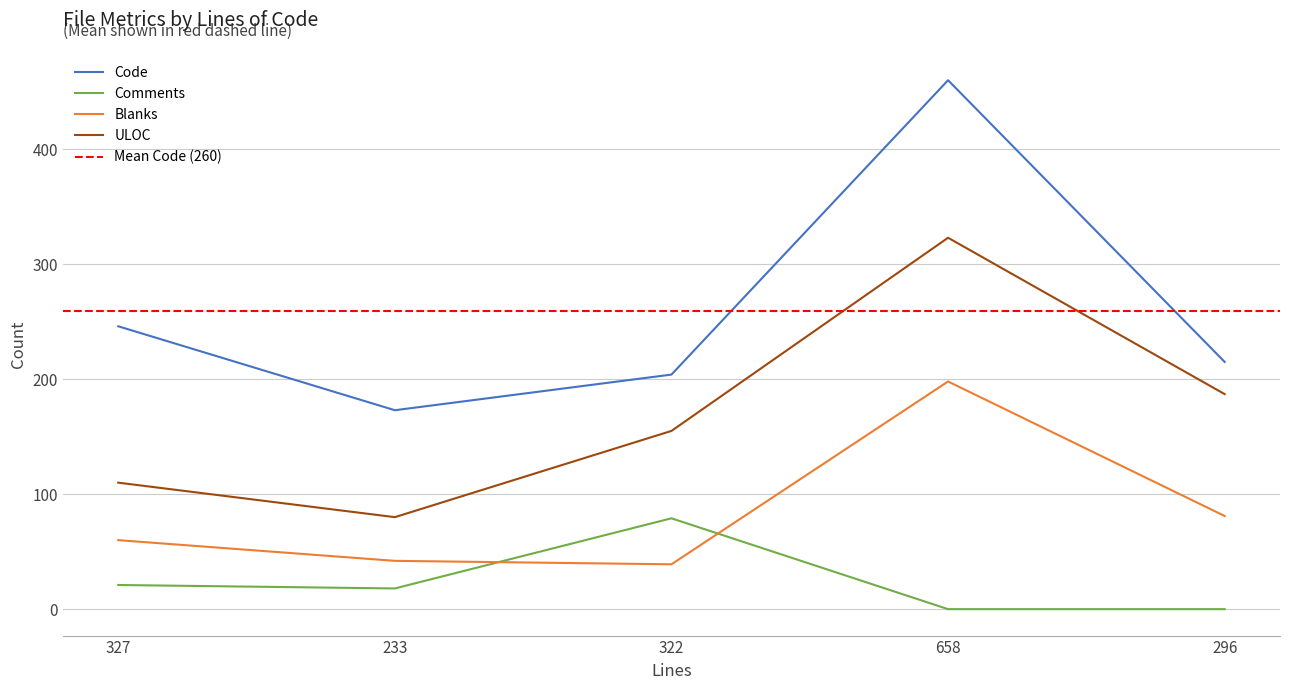

How many lines are shown in the chart?

4